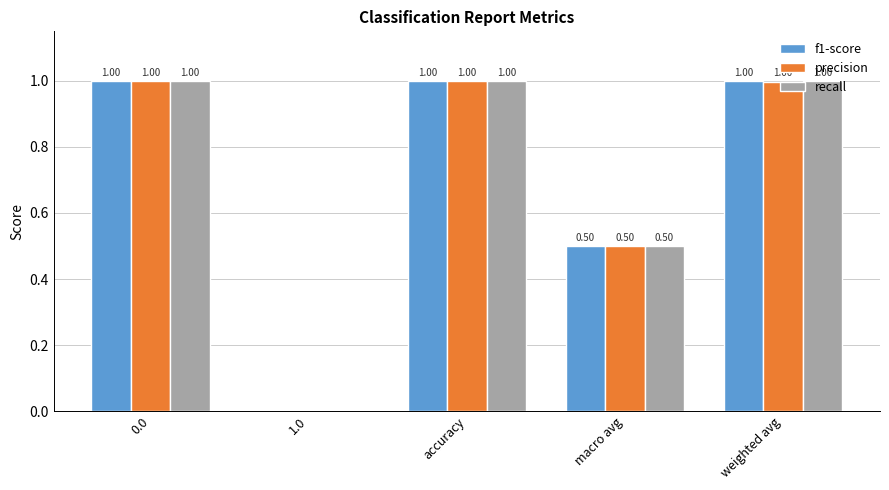

Reading right to left, what are all the values shown in this chart?

f1-score: weighted avg=1.0	macro avg=0.5	accuracy=1.0	1.0=0.0	0.0=1.0
precision: weighted avg=1.0	macro avg=0.5	accuracy=1.0	1.0=0.0	0.0=1.0
recall: weighted avg=1.0	macro avg=0.5	accuracy=1.0	1.0=0.0	0.0=1.0